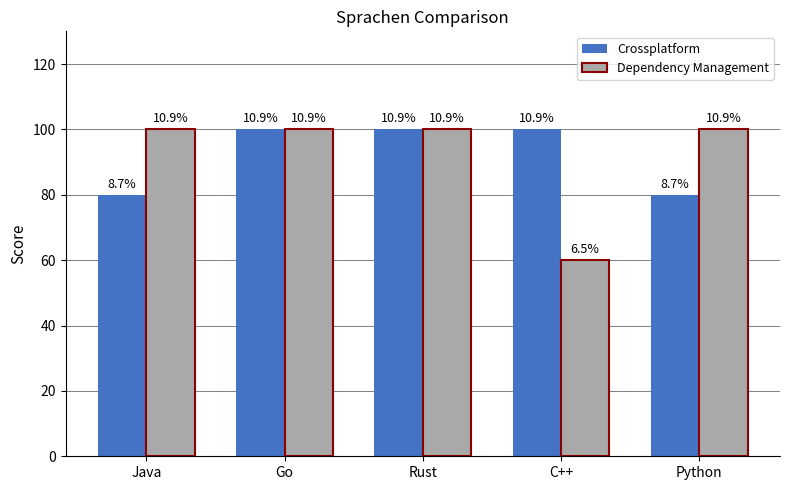

Are the bars horizontal?

No